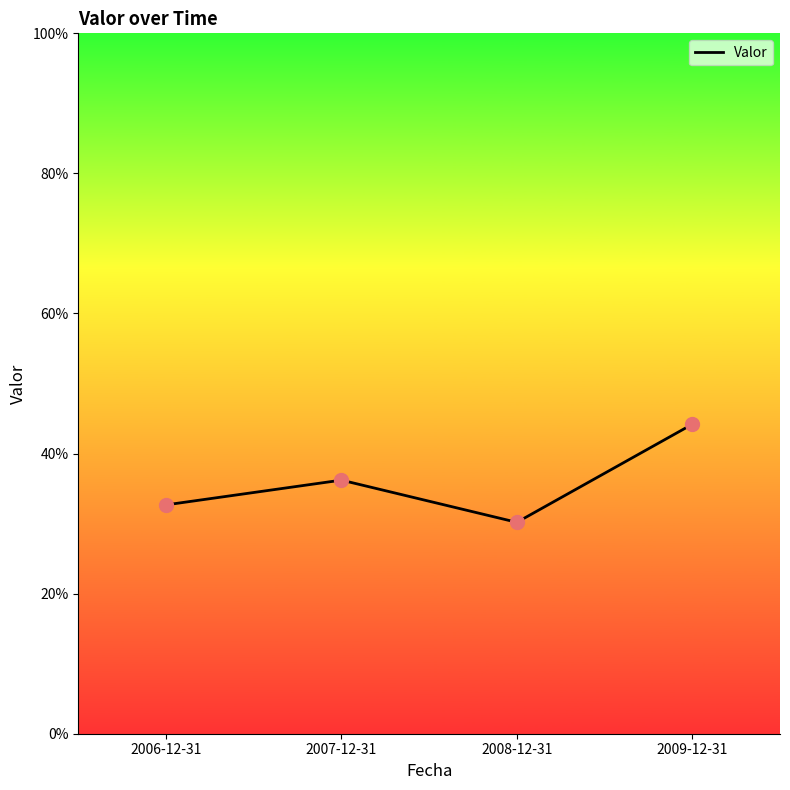

What is the ratio of the value at 2009-12-31 to the value at 2006-12-31?

1.4